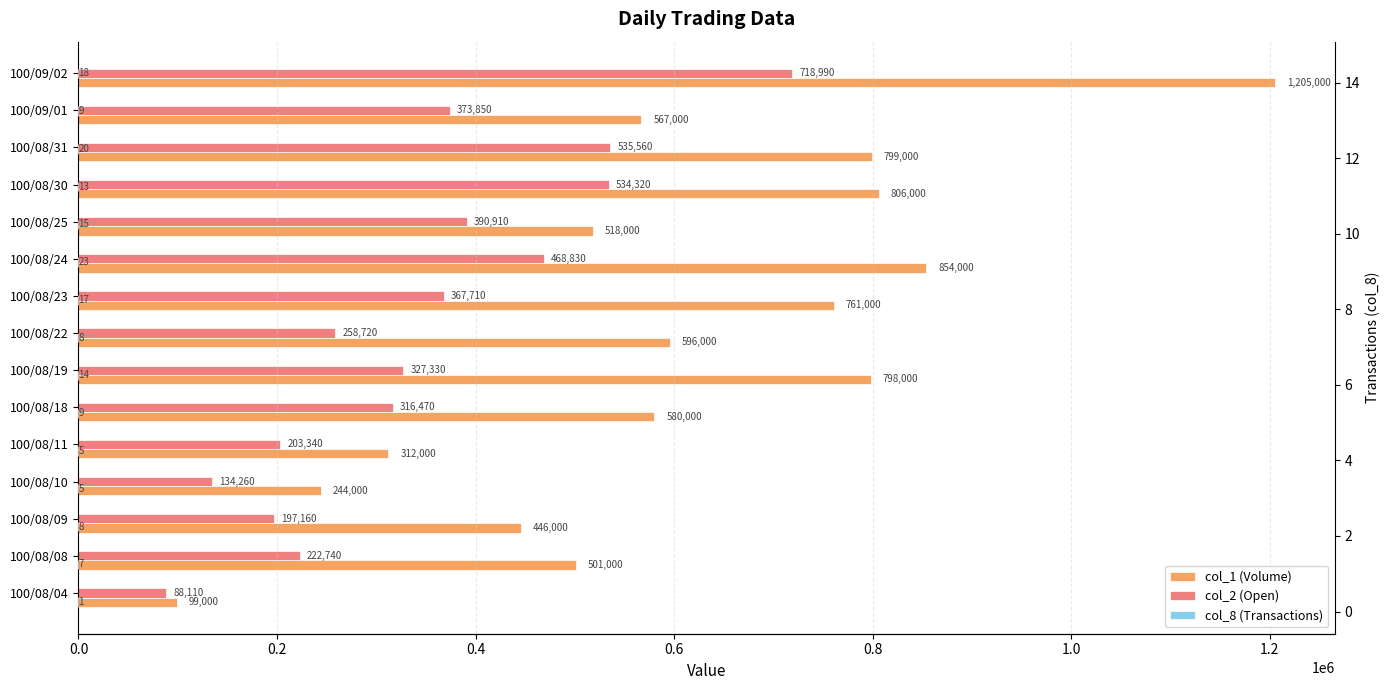

The value of col_1 (Volume) at 100/08/24 is 321318. True or false?

False